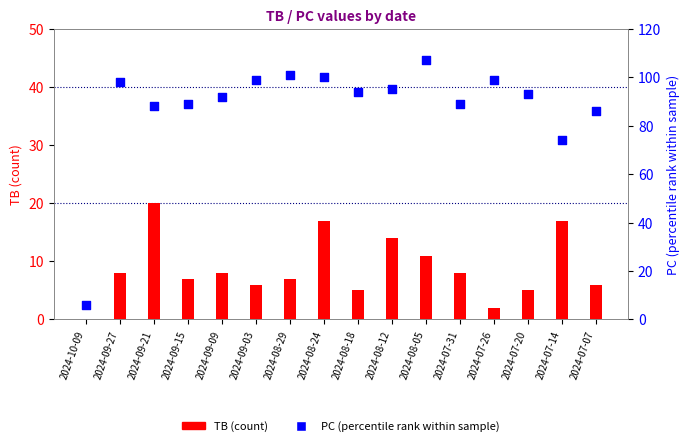

At how many categories does at least one series exceed 106?

1